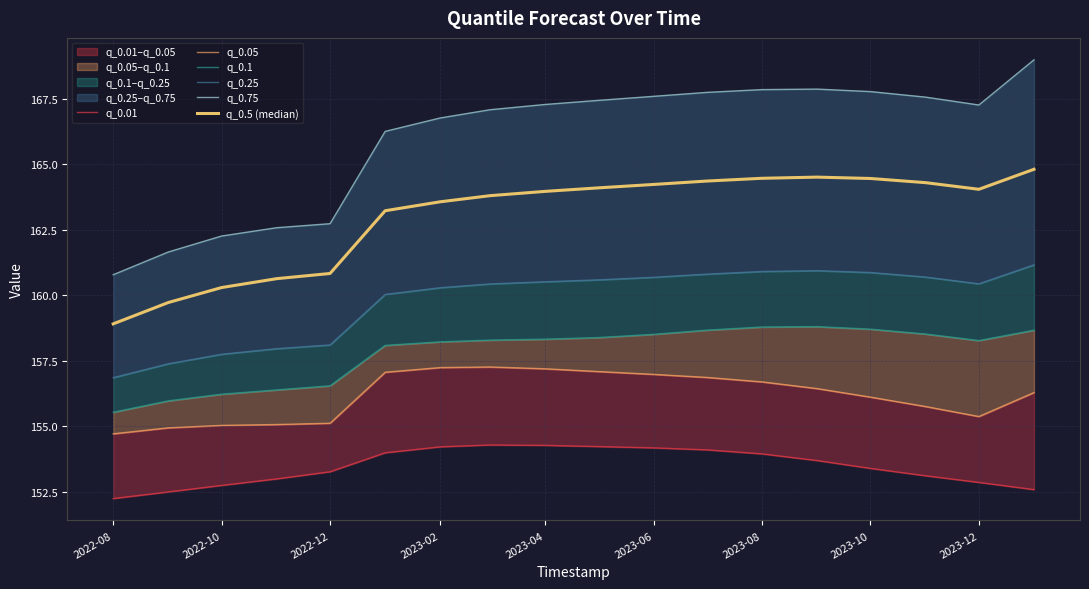

What are all the series names shown in the legend?

q_0.01, q_0.05, q_0.1, q_0.25, q_0.75, q_0.5 (median)